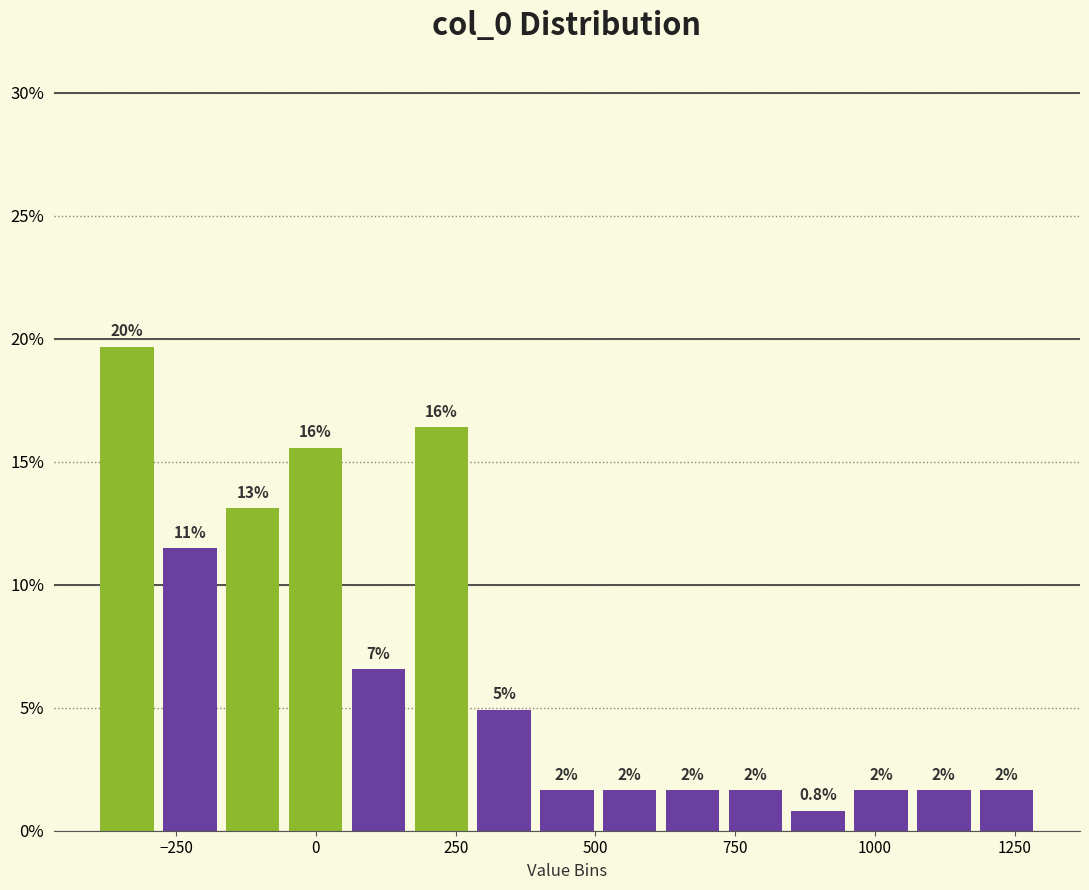

Around what value on the x-axis is the tallest bar? Give the approximate position of its centre, as read against the axis.

-350